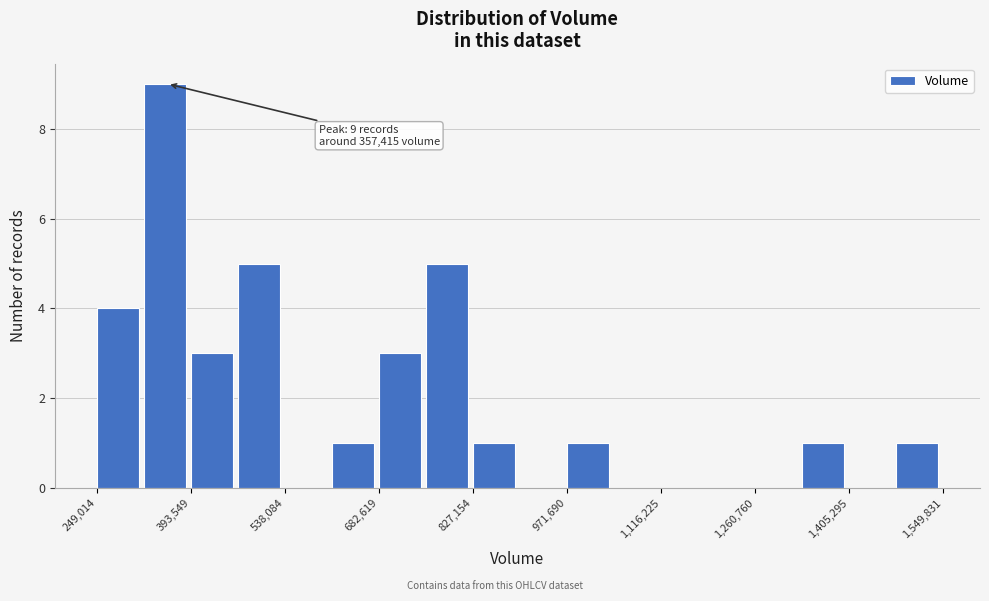

Read against the x-axis, roughly where is the centre of the tallest bar?

360000